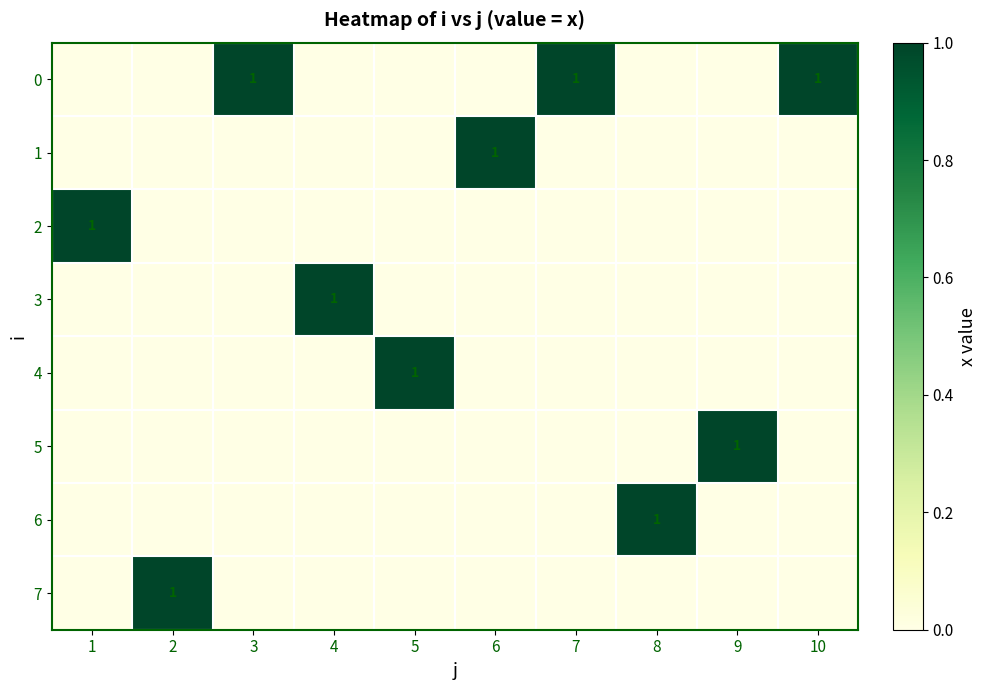

Which label corresponds to the smallest value in the chart?

1